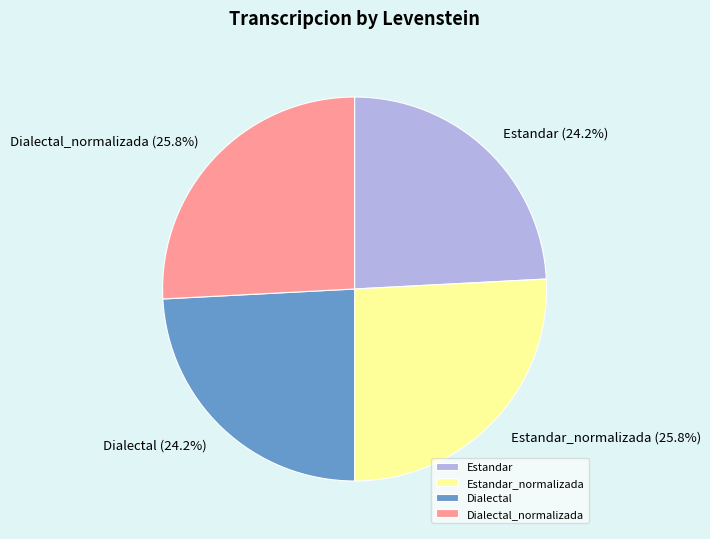

Between Dialectal_normalizada and Estandar, which is larger?

Dialectal_normalizada